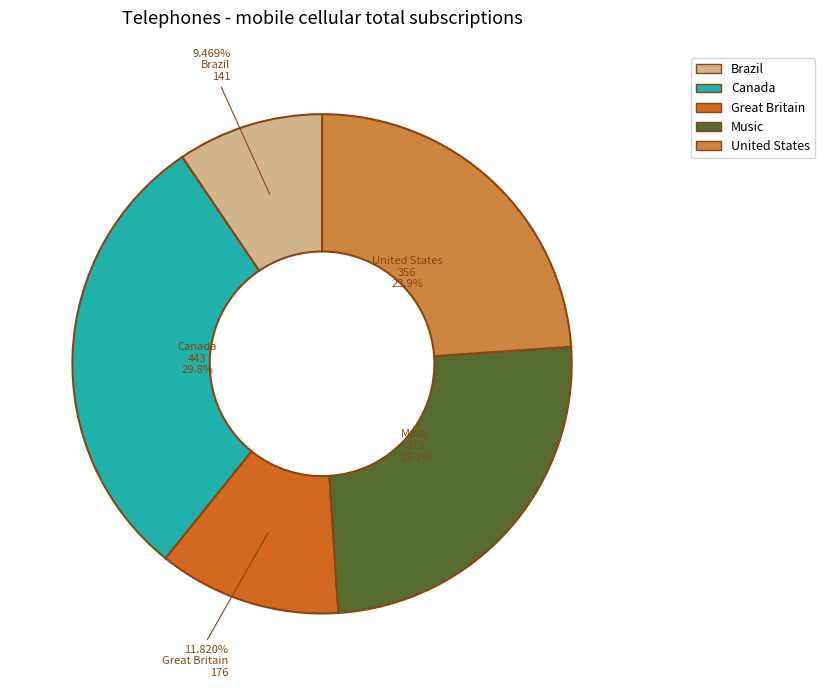

How much of the chart is everything except Great Britain?

88.2%